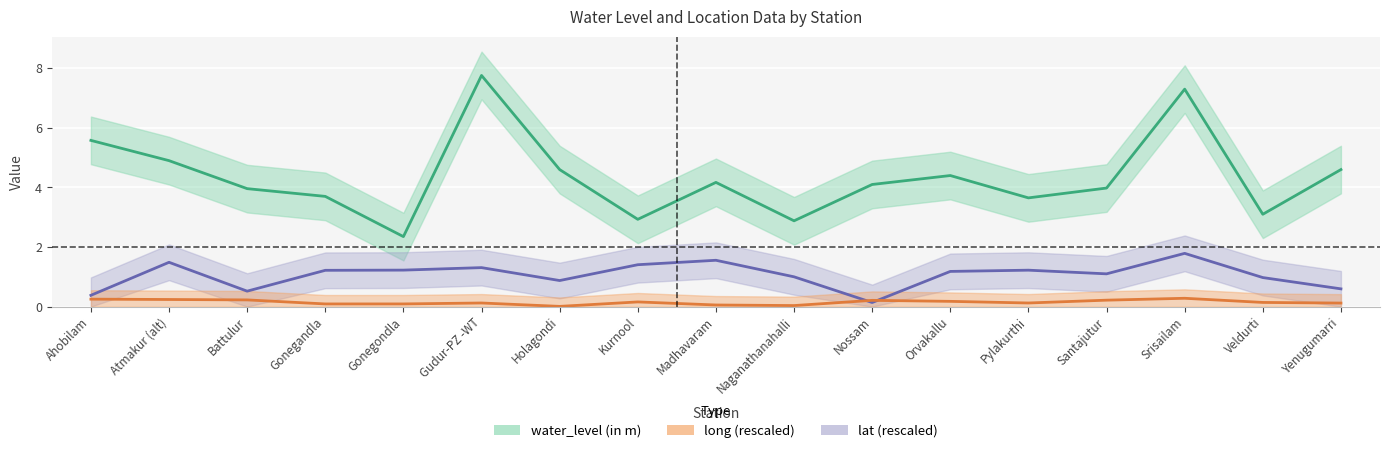

How many lines are shown in the chart?

3